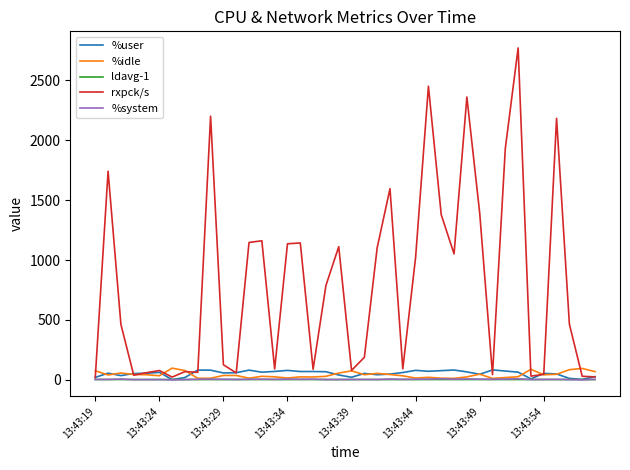

What is the greatest value displayed?

2771.0